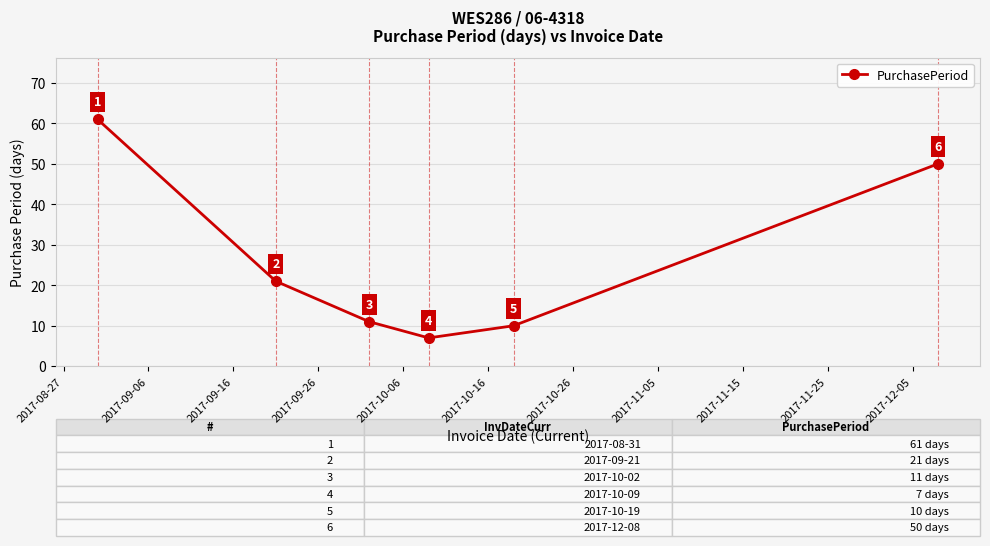

What is the smallest value displayed?

7